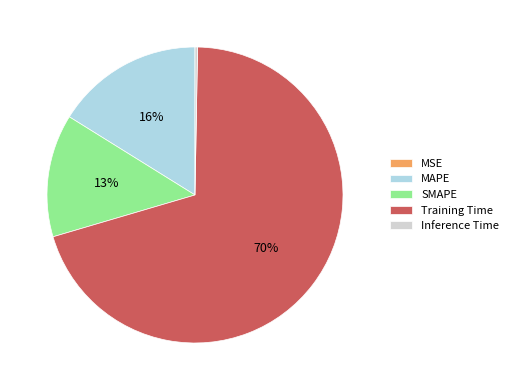

To the nearest percent, what is the average slice percentage?

20%